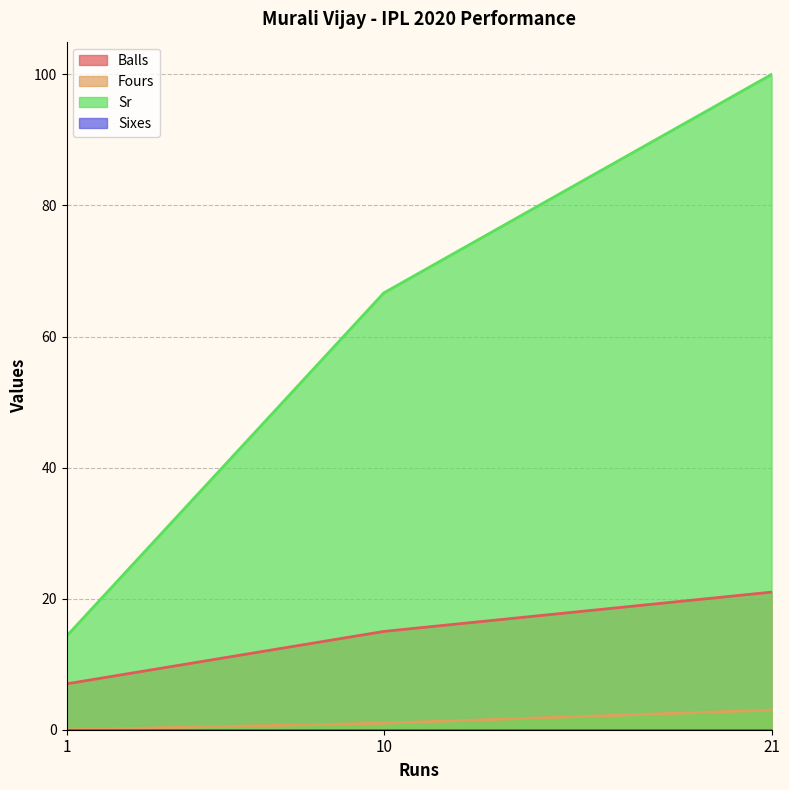

What is the difference between the maximum and second lowest values in the Fours series?

2.0